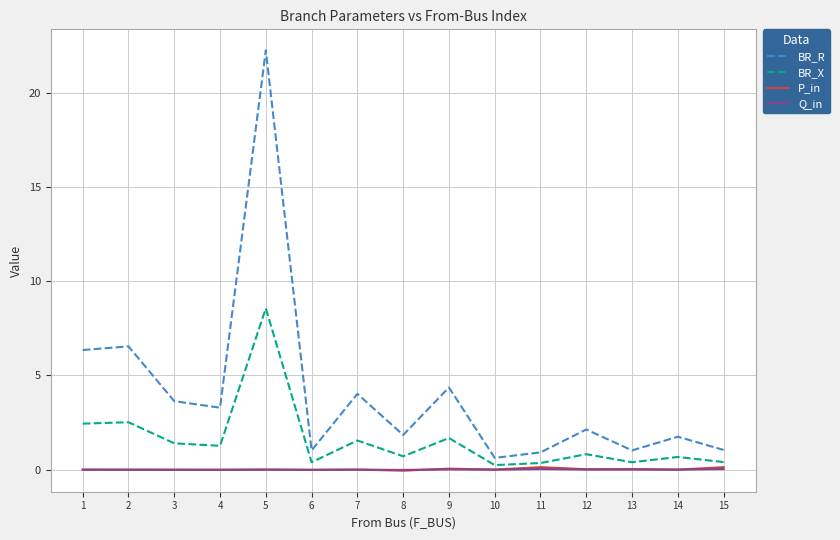

The P_in series shows 0.0 at 14. True or false?

True